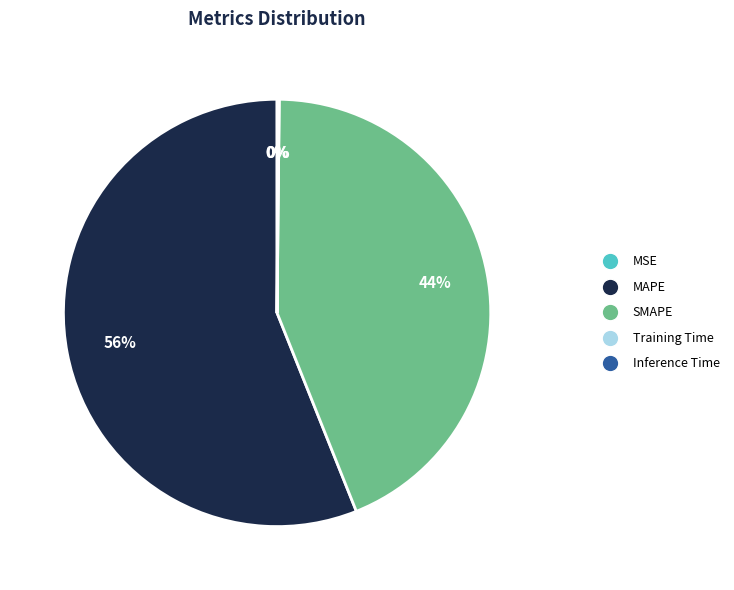

Which slice represents more than half of the pie?

MAPE